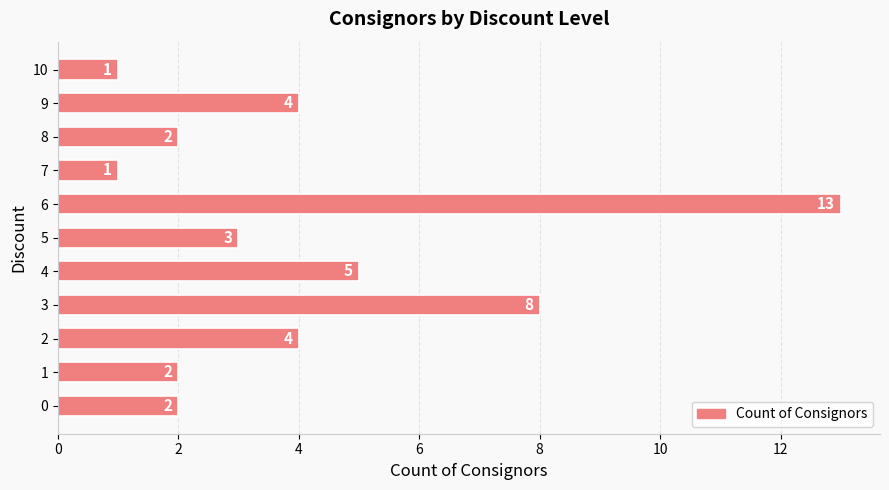

Which category has the highest value across all series?

6